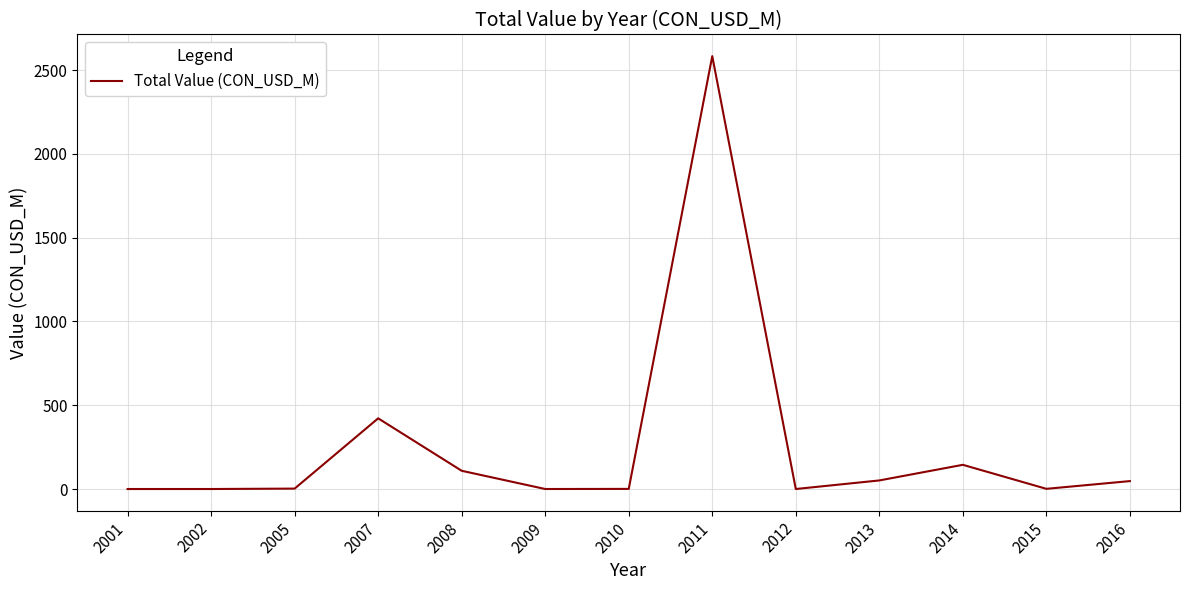

Which category has the highest value across all series?

2011